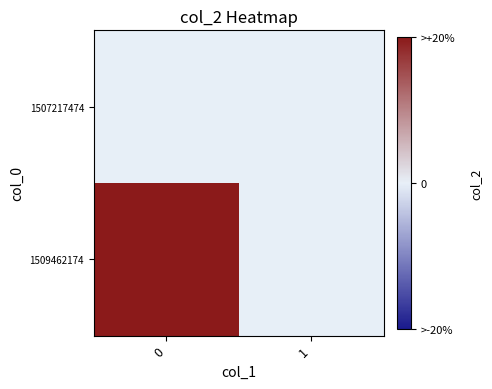

What is the spread (max minus min) of values at 0?

1